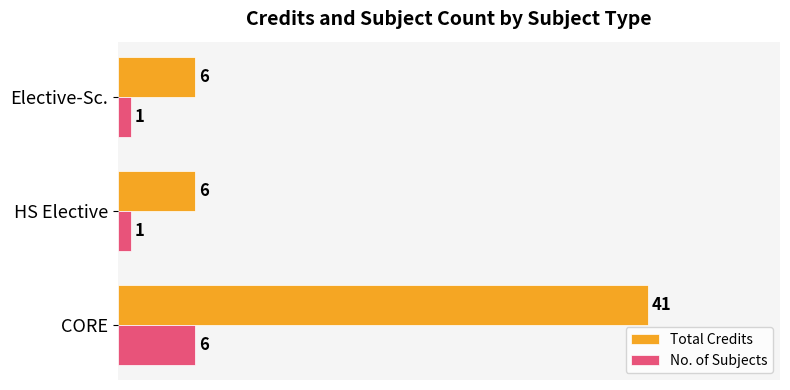

What is the sum of all No. of Subjects values?

8